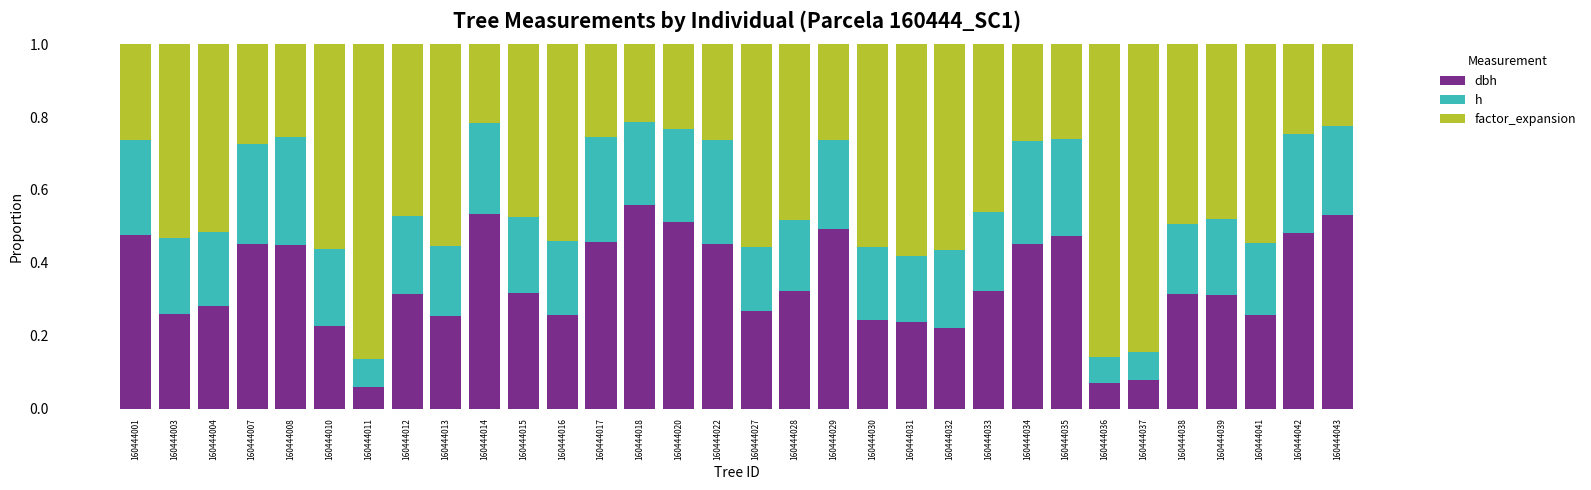

What are all the series names shown in the legend?

dbh, h, factor_expansion